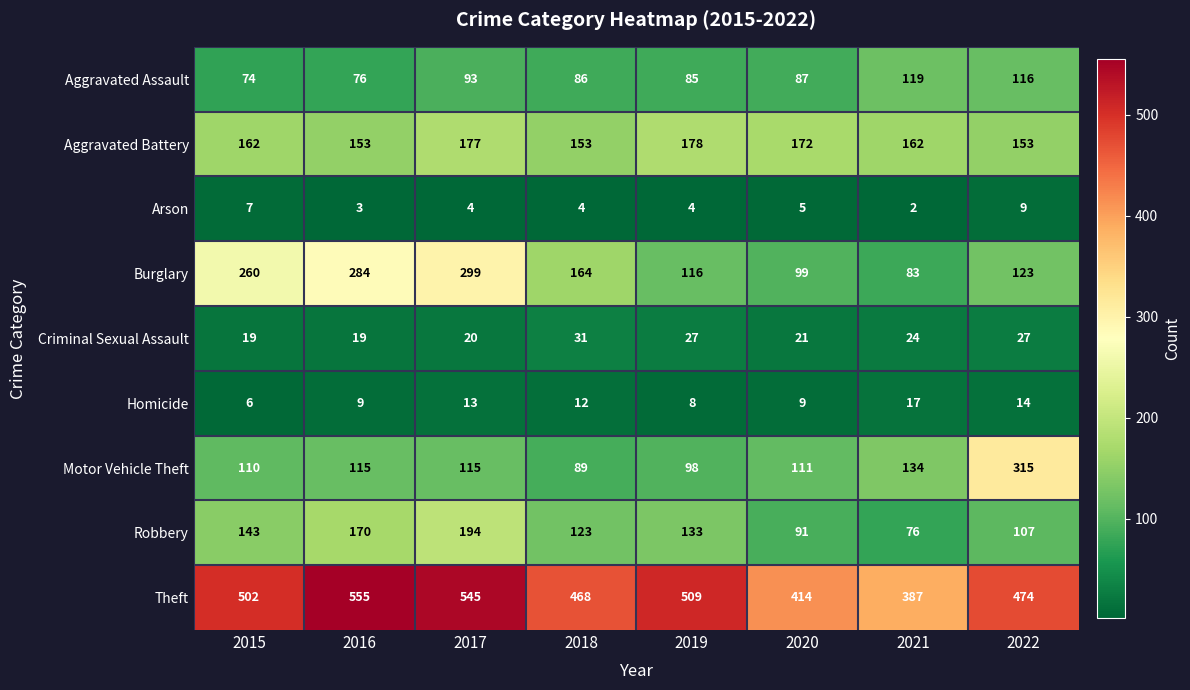

True or false: Homicide has a value of 9 at 2016.

True